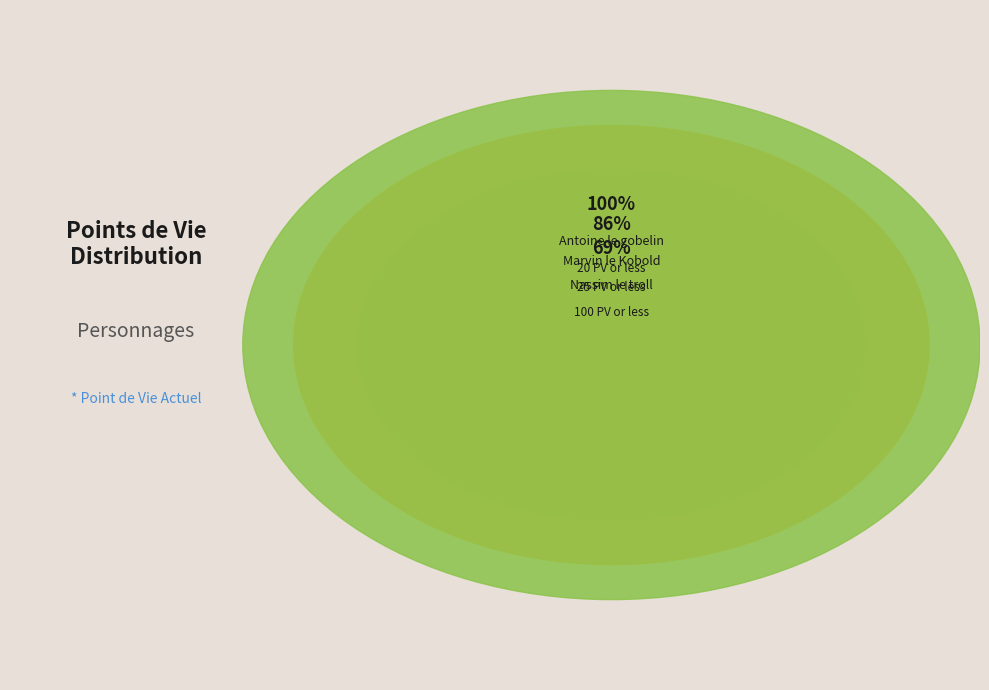

What percentage is NOT represented by Nassim le troll?

31.0%